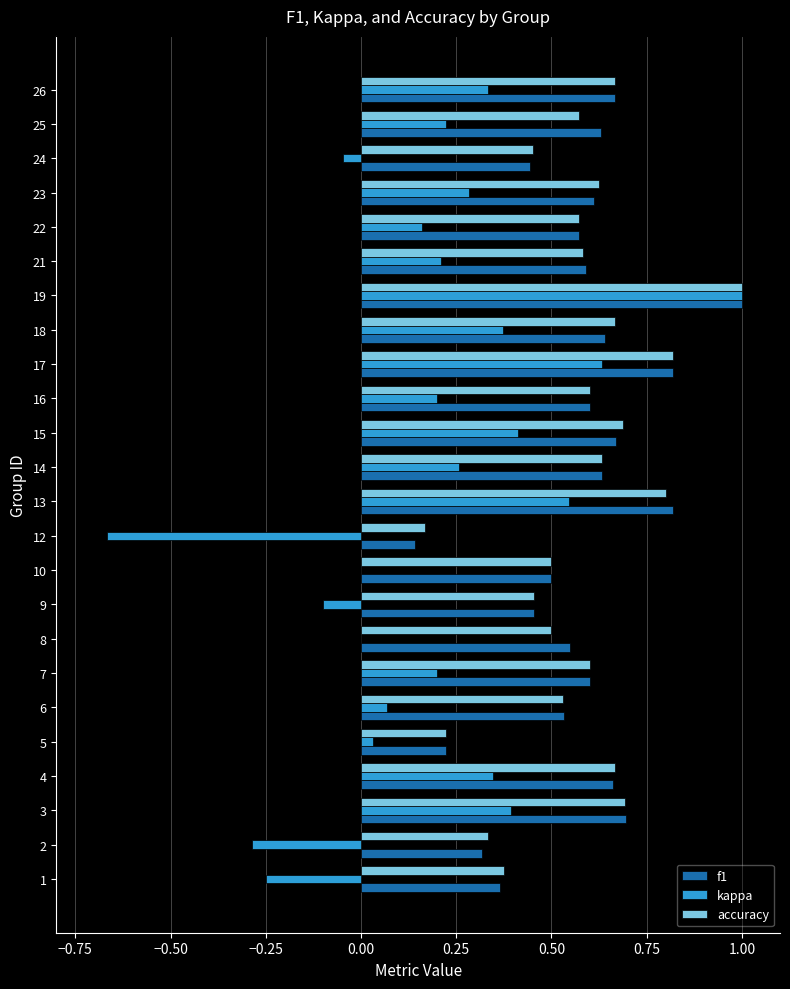

The kappa series shows 0.4 at 23. True or false?

False